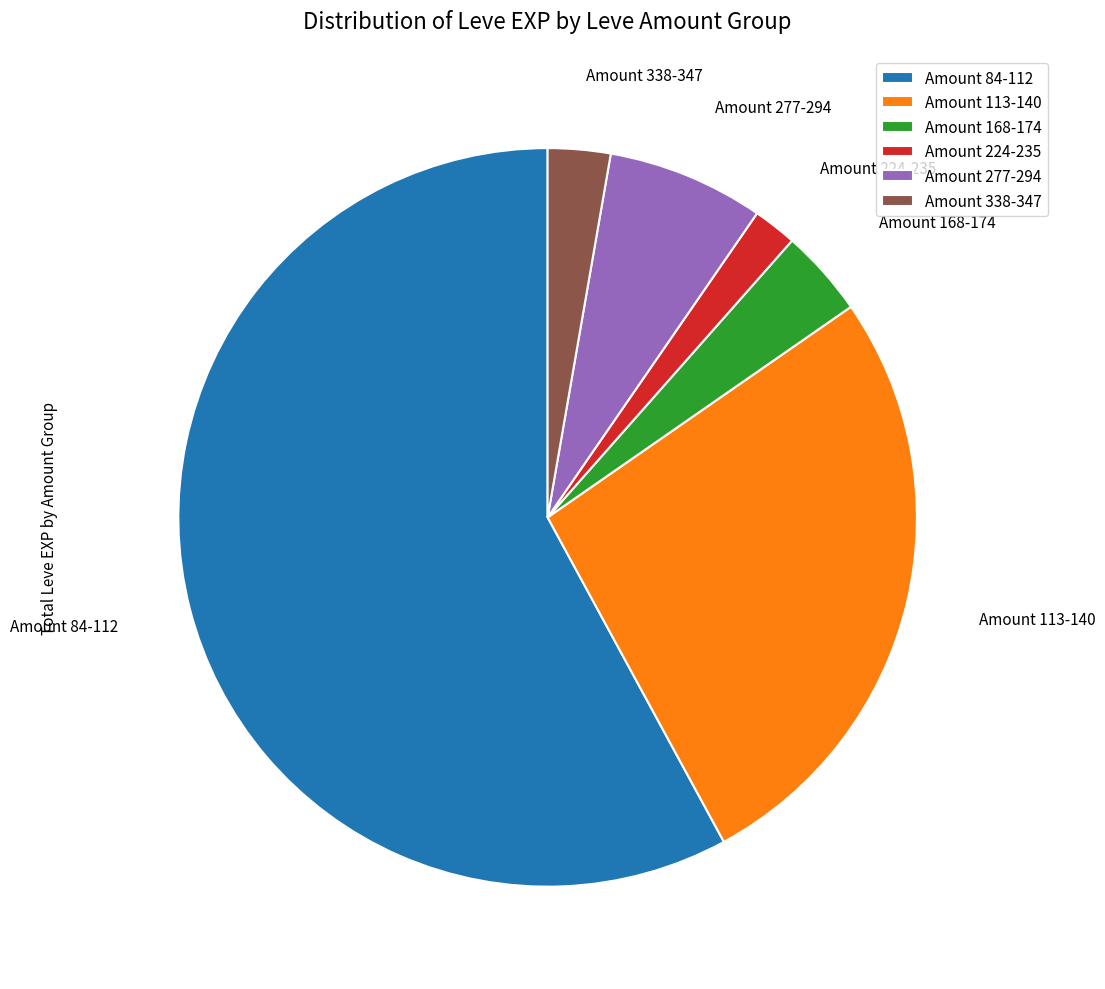

How many slices are in this pie chart?

6